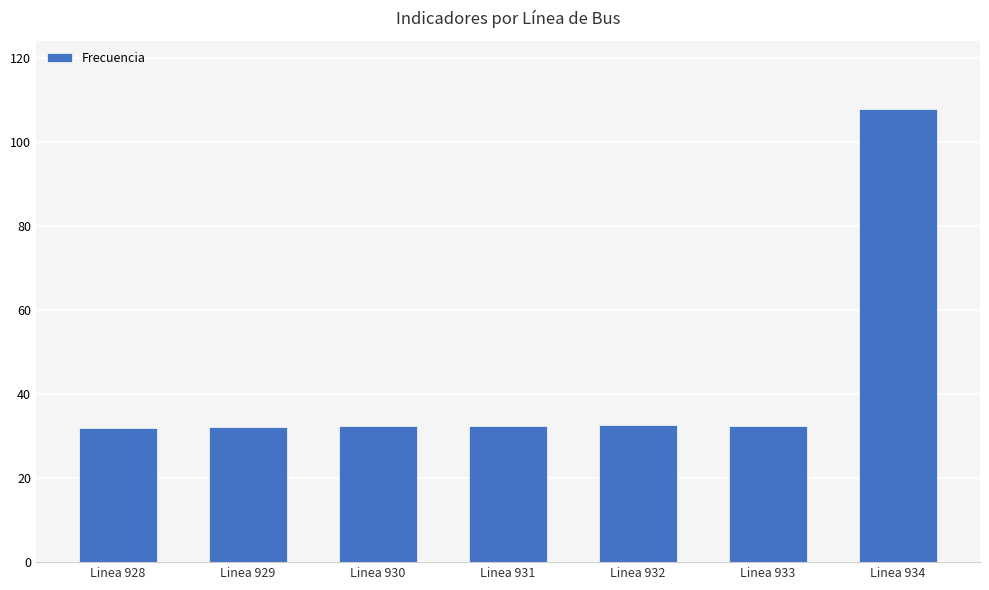

Are the bars horizontal?

No